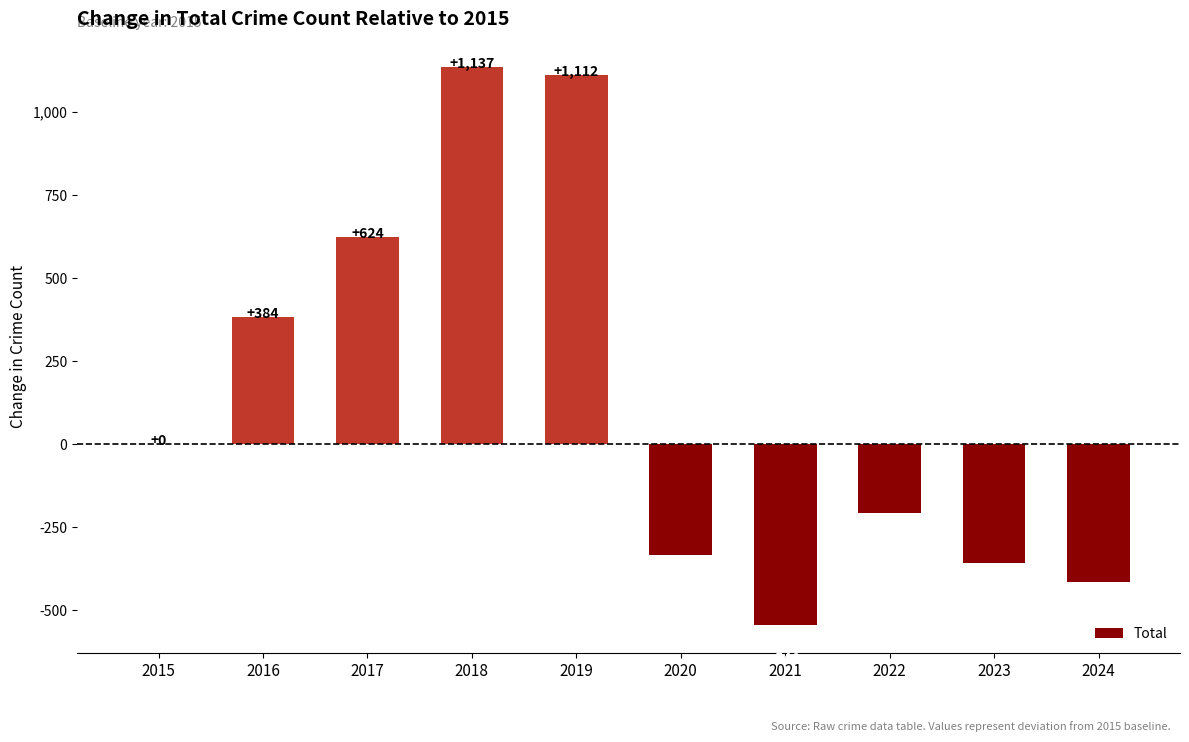

Reading left to right, extract all data points from this chart.

2015=0	2016=384	2017=624	2018=1137	2019=1112	2020=-334	2021=-546	2022=-207	2023=-357	2024=-414